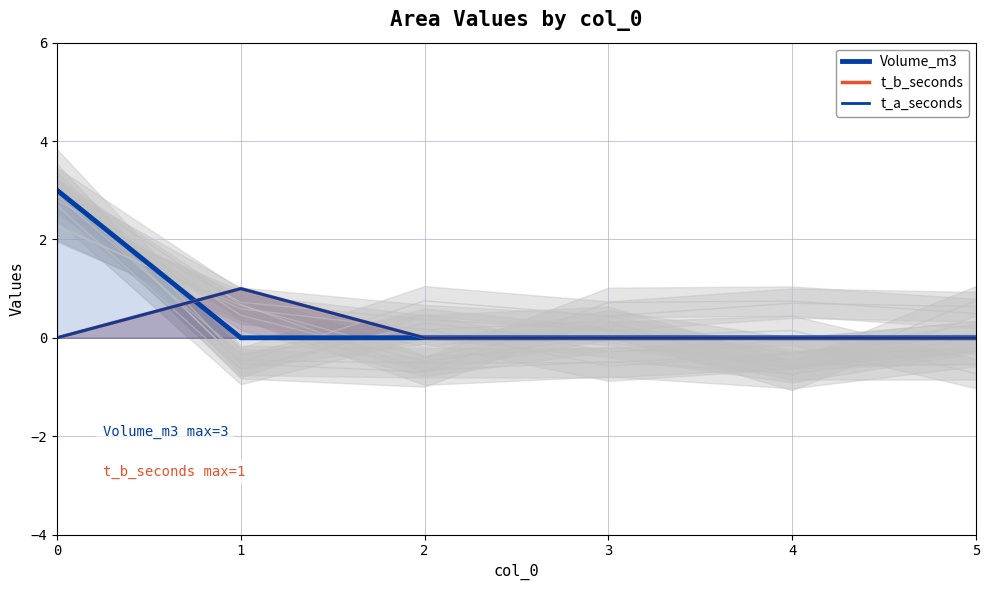

The Volume_m3 series shows 1 at 0. True or false?

False